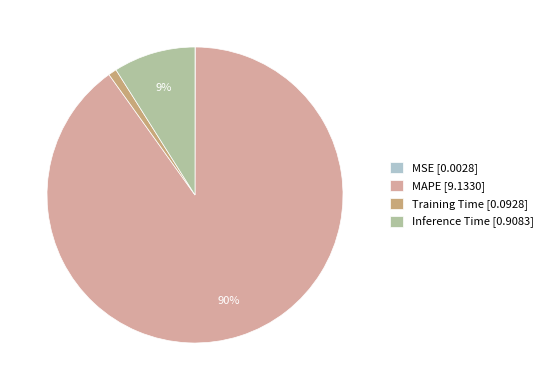

What is the largest slice in the pie chart?

MAPE [9.1330]